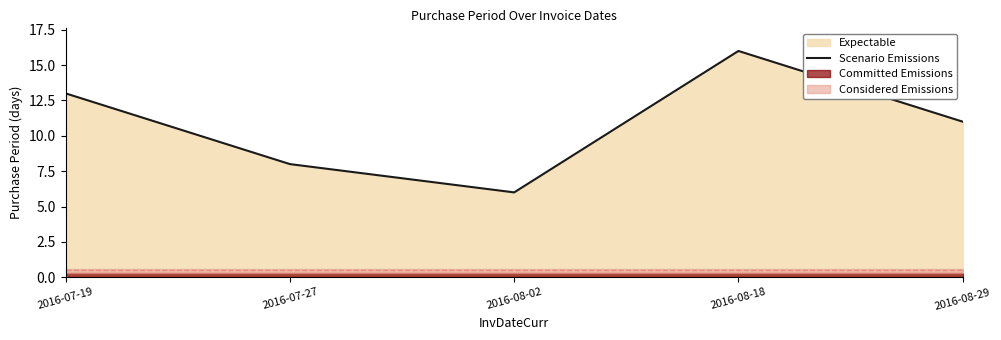

The value at 2016-07-27 is 8. True or false?

True